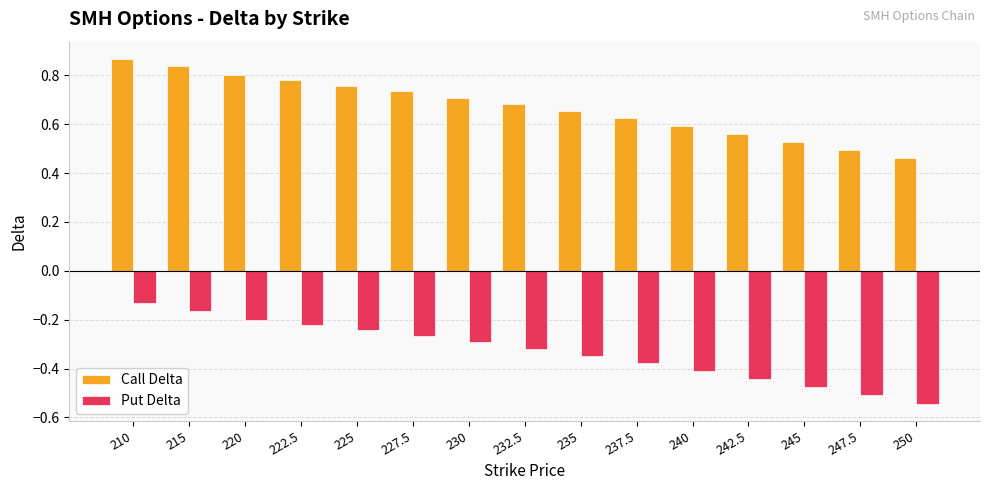

What is the sum of all Call Delta values?

10.1